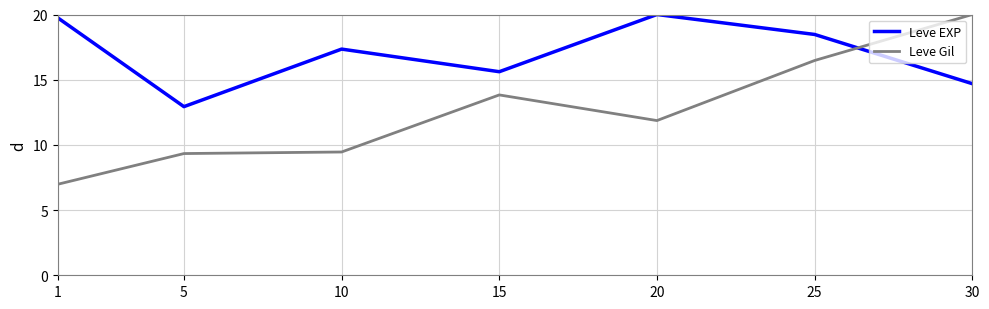

At which label does Leve EXP reach its peak?

20